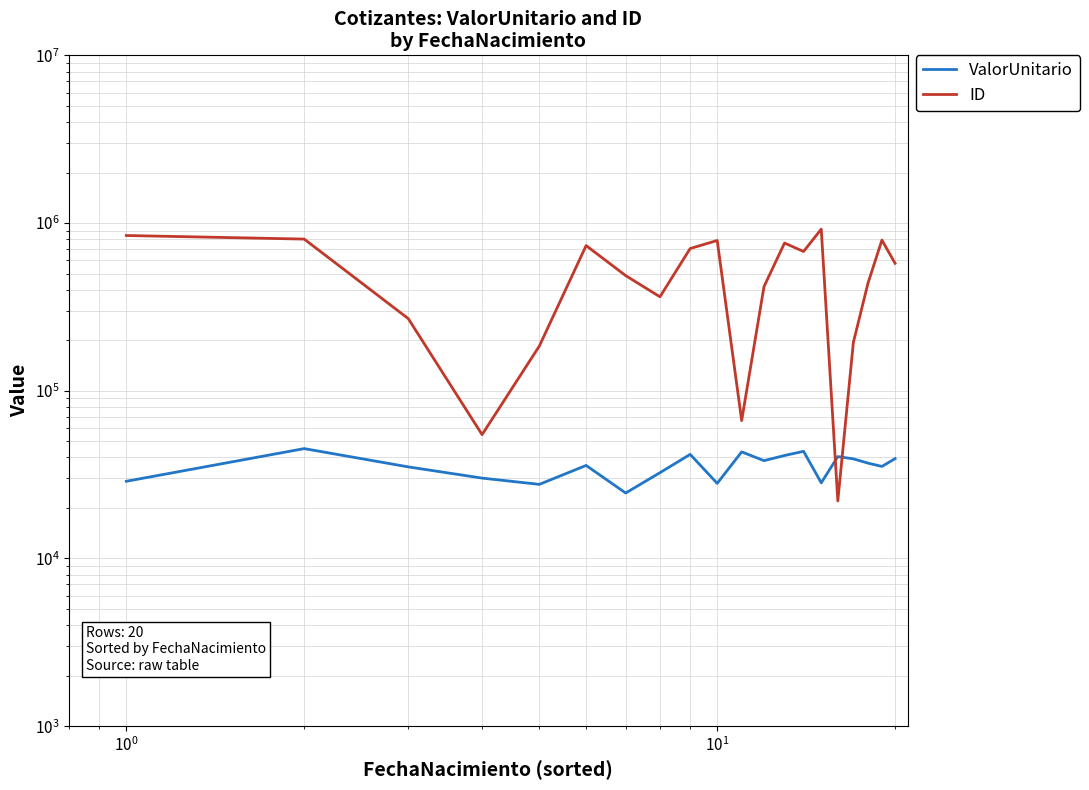

How many values in the ValorUnitario series exceed 37016?

10